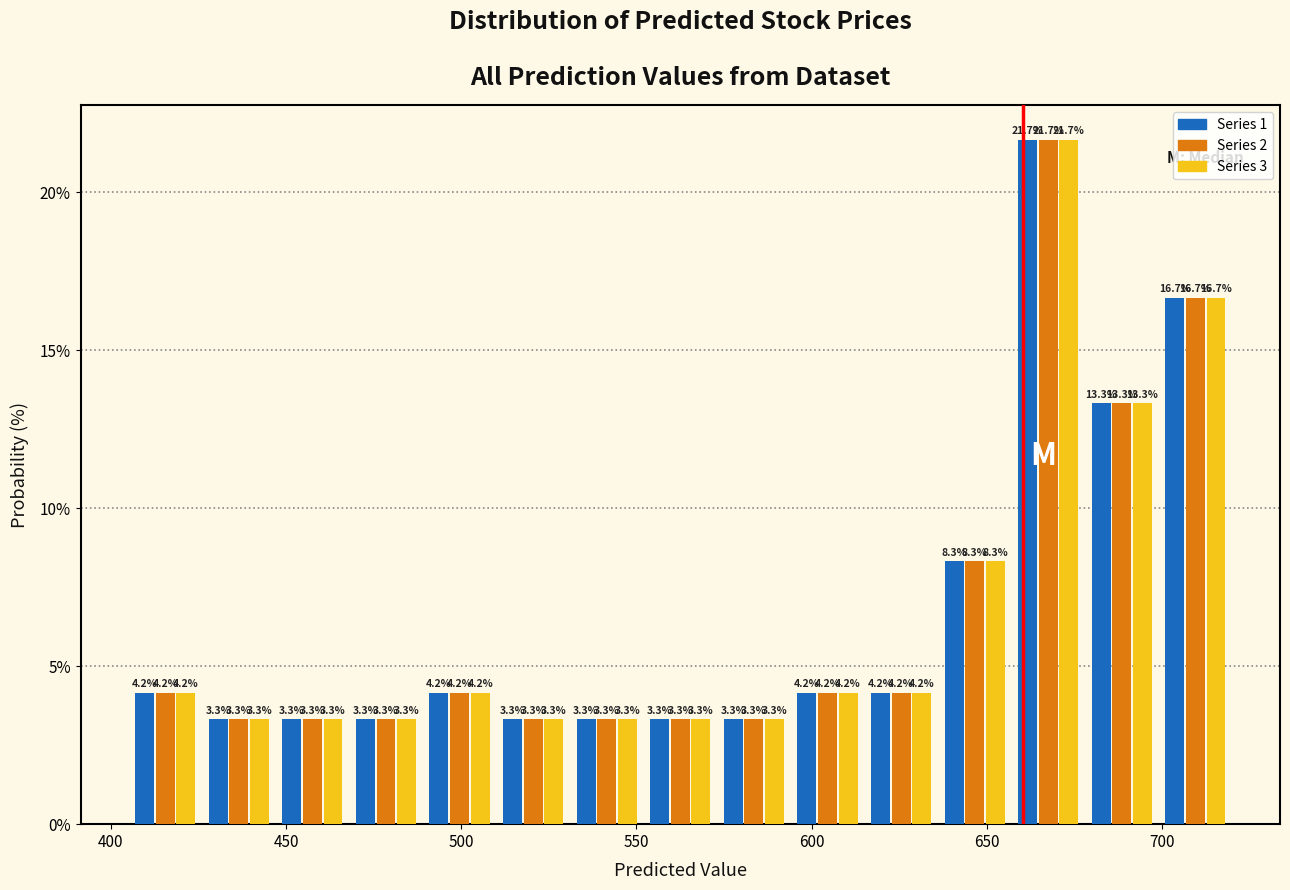

Reading left to right, transcribe this chart: for each range on the x-axis, give the height of each series' bar. The bar edges are not printed on the chart, so give them approximately, as read against the axis.

405 to 425: Series 1=4.2	Series 2=4.2	Series 3=4.2
425 to 445: Series 1=3.3	Series 2=3.3	Series 3=3.3
445 to 470: Series 1=3.3	Series 2=3.3	Series 3=3.3
470 to 490: Series 1=3.3	Series 2=3.3	Series 3=3.3
490 to 510: Series 1=4.2	Series 2=4.2	Series 3=4.2
510 to 530: Series 1=3.3	Series 2=3.3	Series 3=3.3
530 to 550: Series 1=3.3	Series 2=3.3	Series 3=3.3
550 to 575: Series 1=3.3	Series 2=3.3	Series 3=3.3
575 to 595: Series 1=3.3	Series 2=3.3	Series 3=3.3
595 to 615: Series 1=4.2	Series 2=4.2	Series 3=4.2
615 to 635: Series 1=4.2	Series 2=4.2	Series 3=4.2
635 to 655: Series 1=8.3	Series 2=8.3	Series 3=8.3
655 to 680: Series 1=21.7	Series 2=21.7	Series 3=21.7
680 to 700: Series 1=13.3	Series 2=13.3	Series 3=13.3
700 to 720: Series 1=16.7	Series 2=16.7	Series 3=16.7